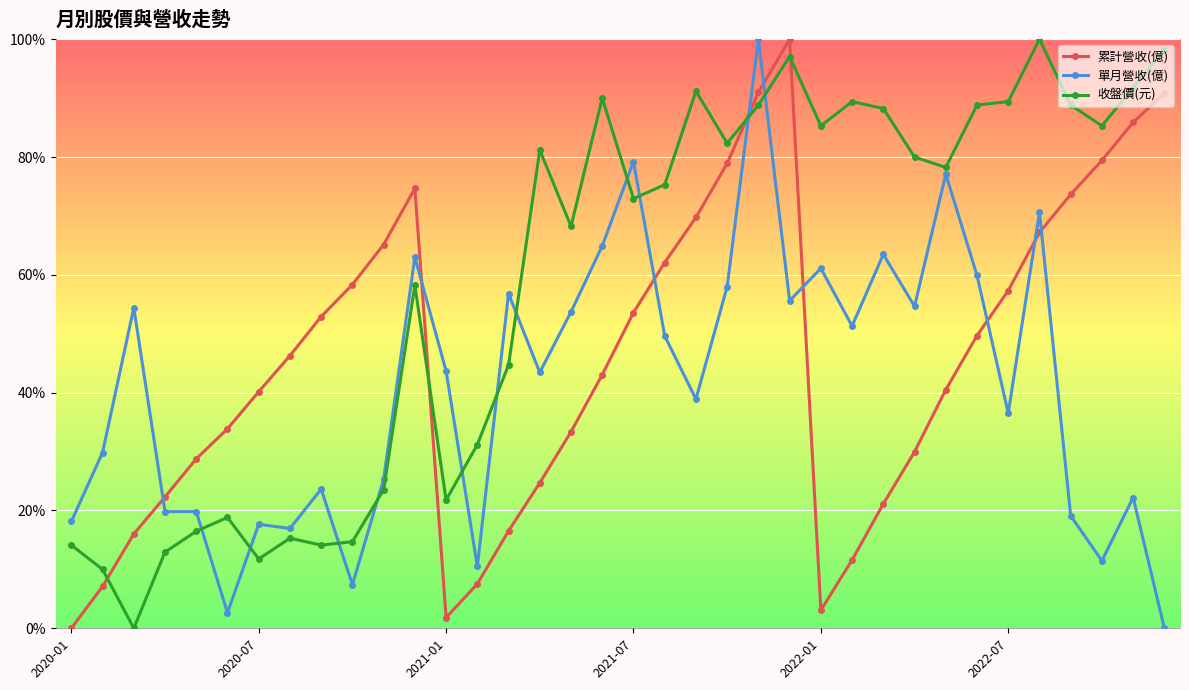

True or false: 單月營收(億) and 收盤價(元) intersect in this chart.

True